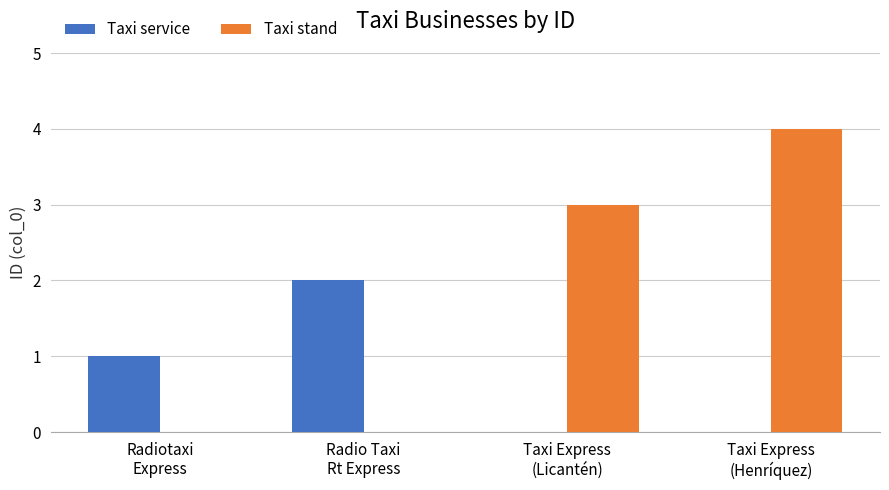

How many Taxi stand values are between 0 and 4?

4